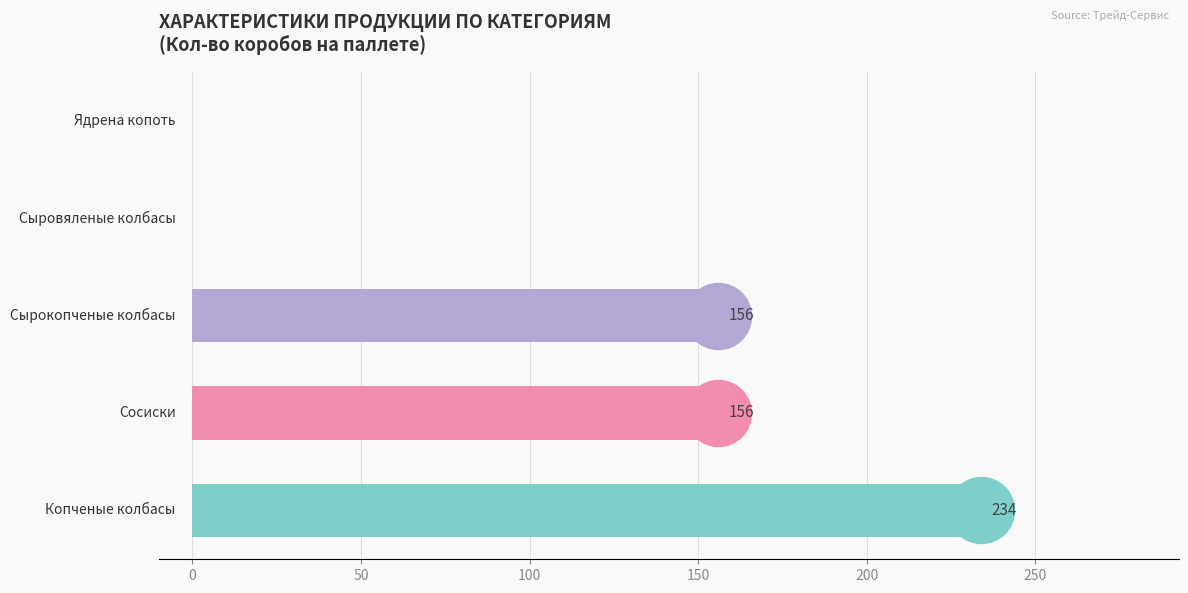

How many categories are shown in the chart?

5